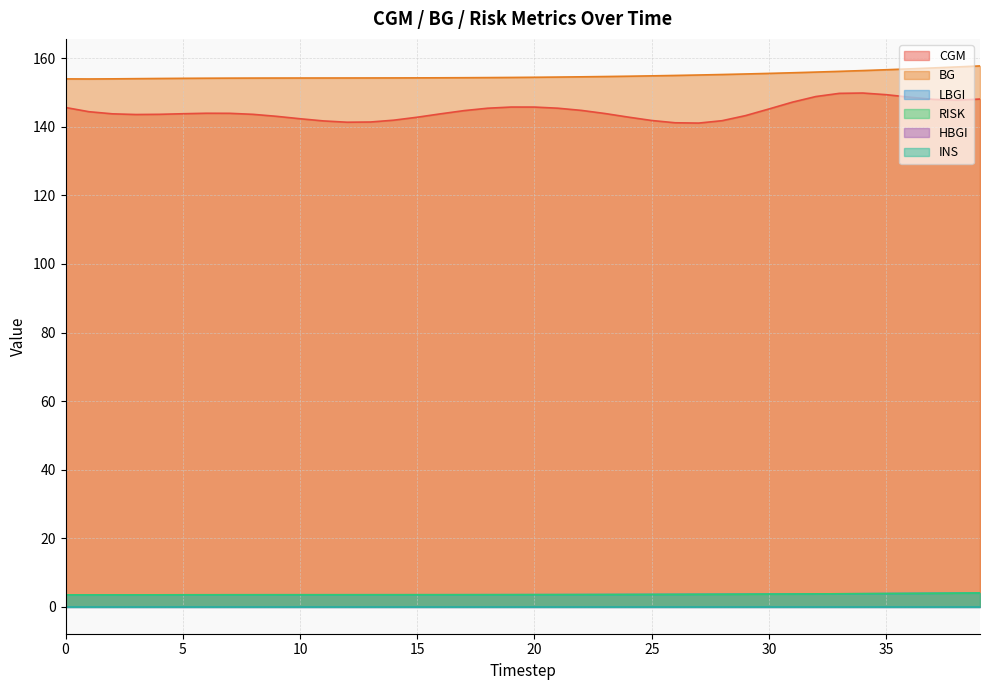

Does the chart display data point markers on the line(s)?

No